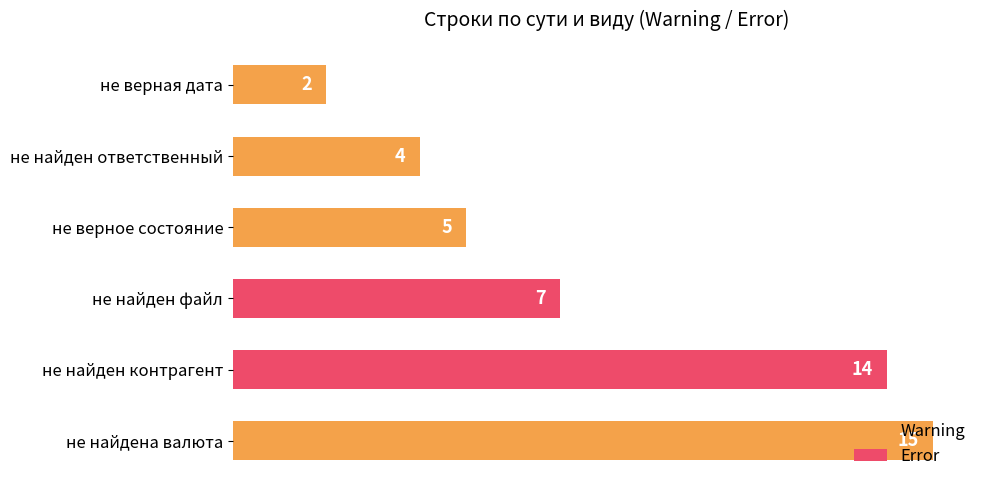

What is the sum of all values?

47